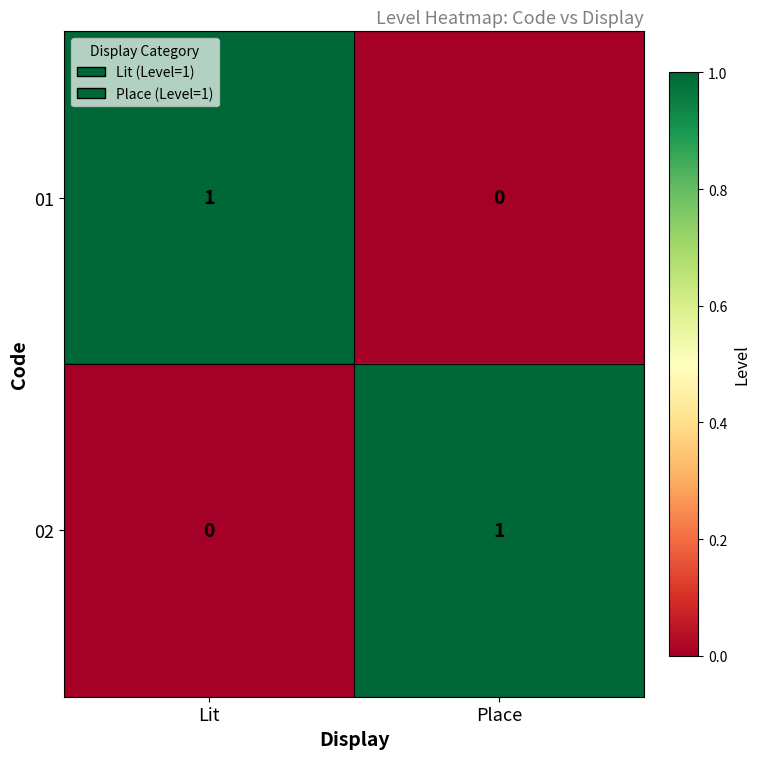

True or false: 01 has a value of 0 at Place.

True